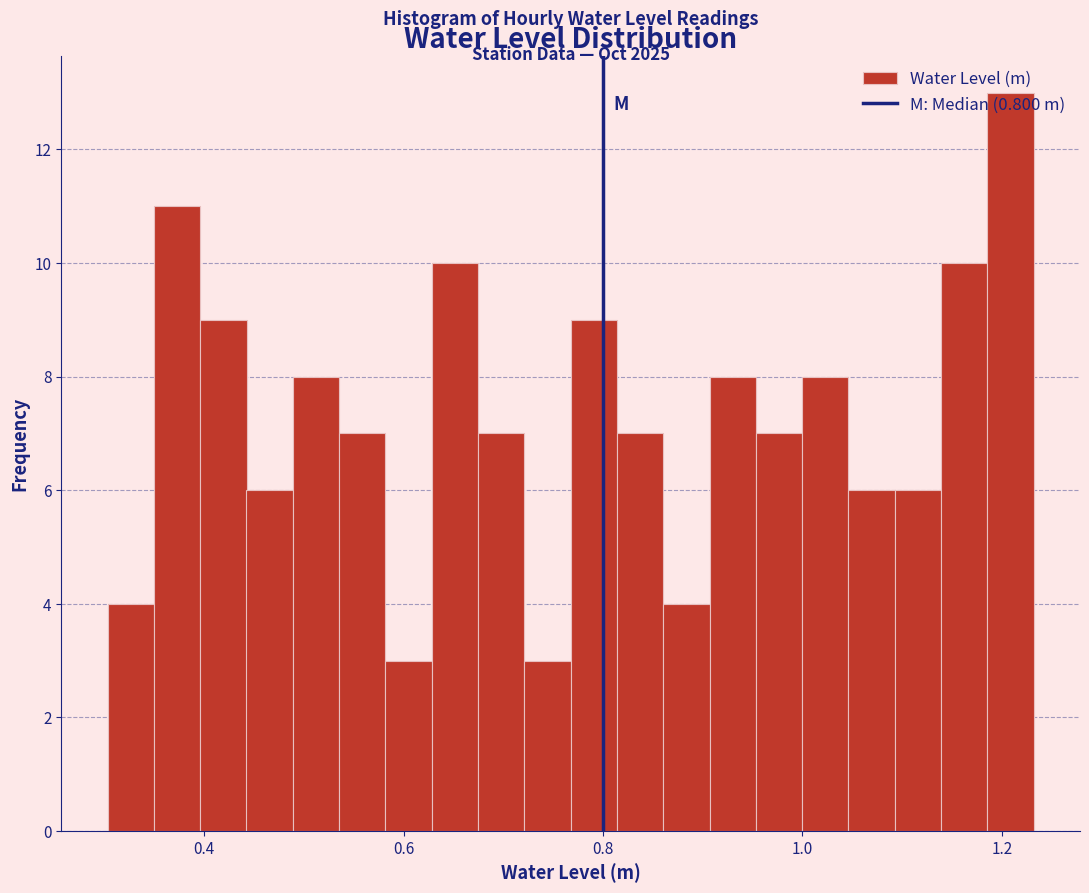

Read against the x-axis, roughly where is the centre of the tallest bar?

1.20